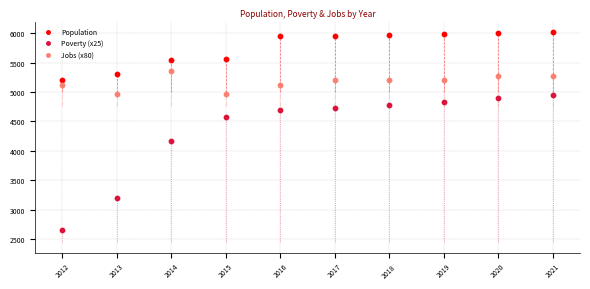

Which series contains the highest Y value?

Population